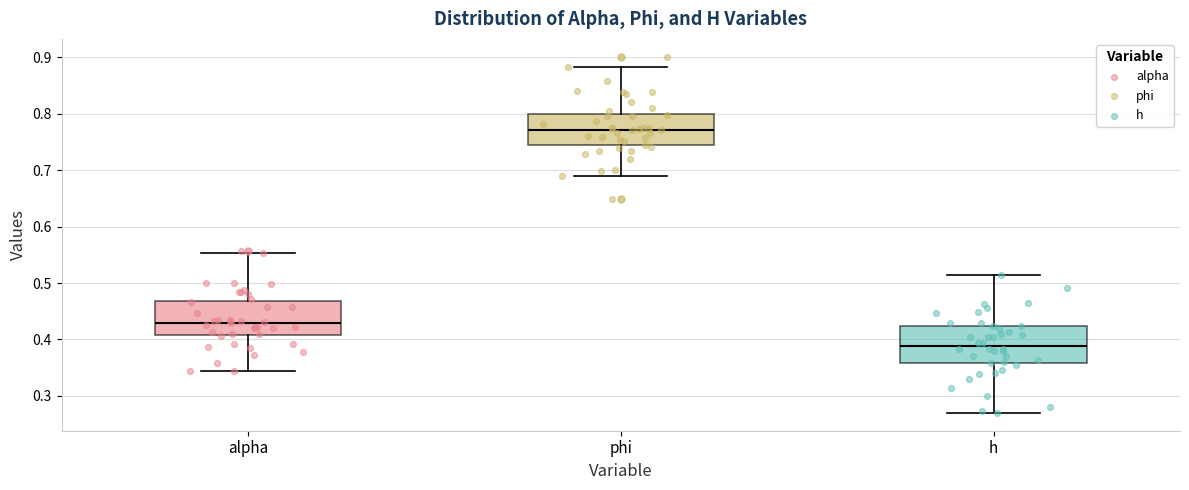

Reading left to right, transcribe this box plot: for each box, give where its median line is, the range the box spans, and where its two whiskers end, as read against the y-axis. The values are not printed on the chart, so give them approximately, as read against the axis.

alpha: median 0.43, box 0.41 to 0.47, whiskers 0.34 to 0.55
phi: median 0.77, box 0.74 to 0.80, whiskers 0.69 to 0.88
h: median 0.39, box 0.36 to 0.42, whiskers 0.27 to 0.51